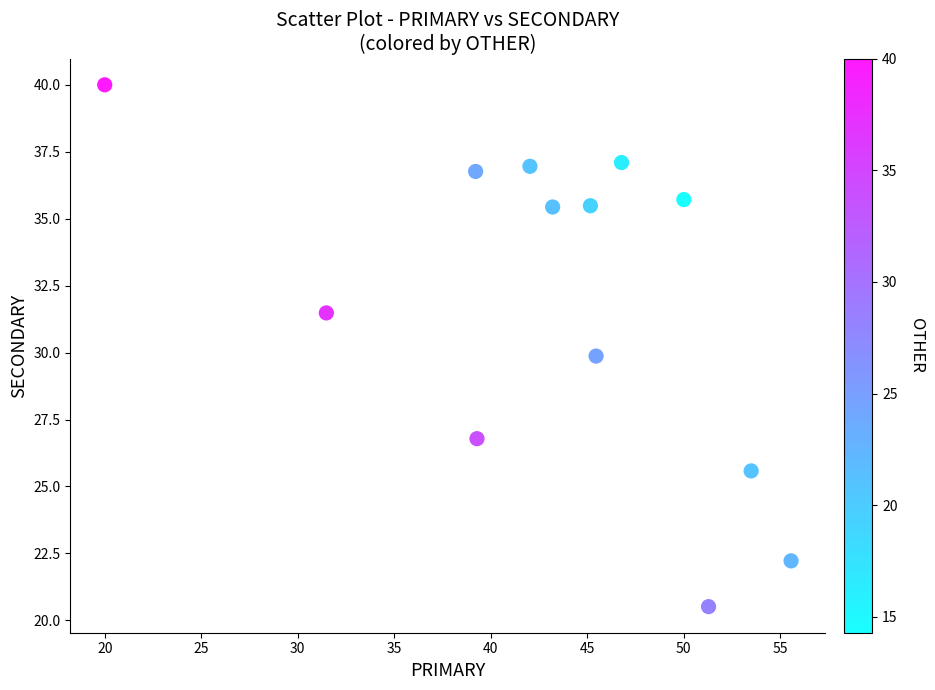

What is the range of X values (max minus min)?

35.6